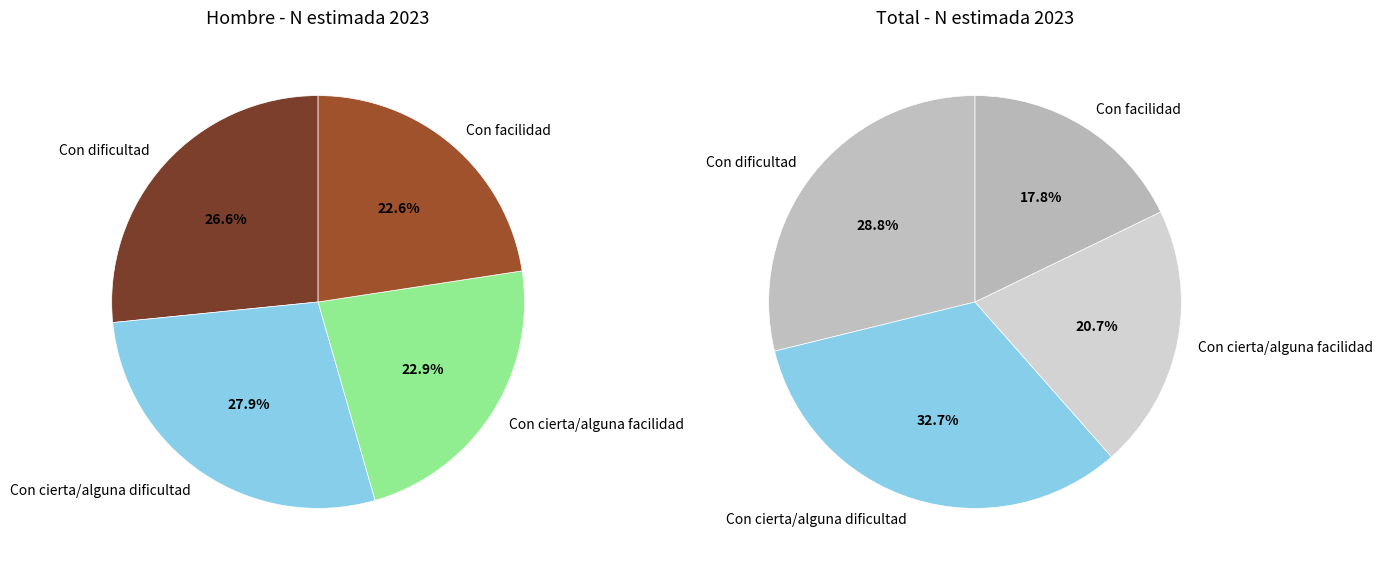

The Con cierta/alguna facilidad slice represents 36% of the pie. True or false?

False